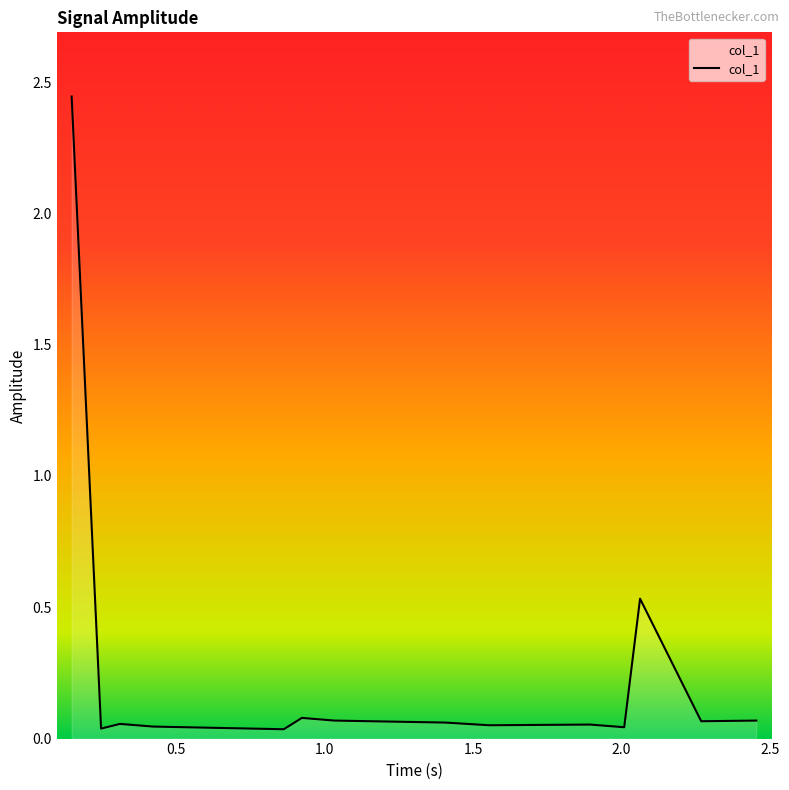

At which category does the data reach its first local valley?

0.248888889